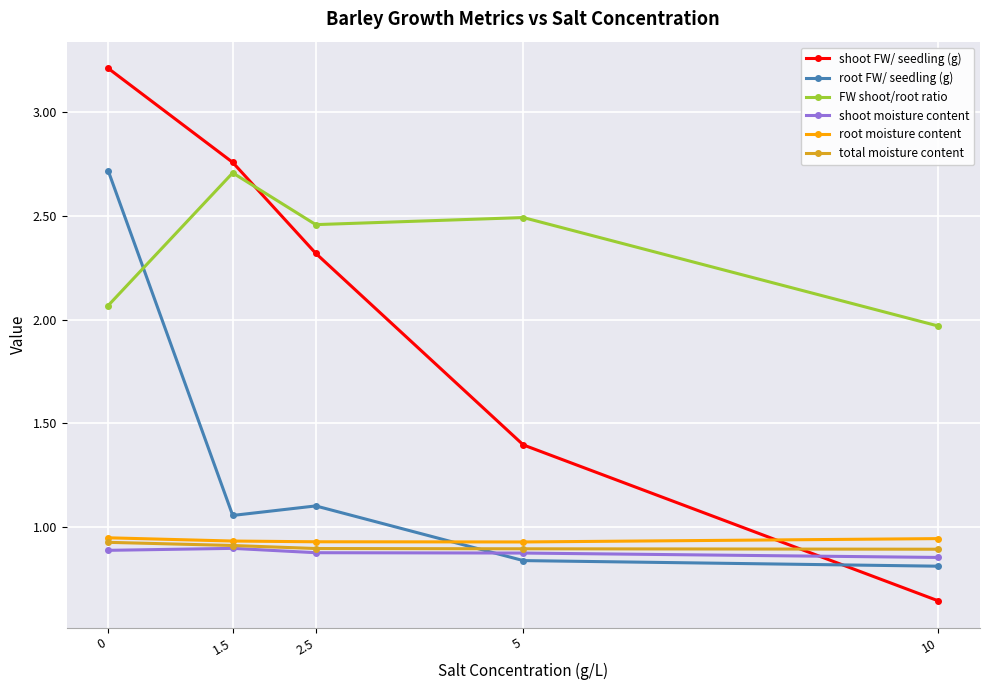

Which series has the largest total across all categories?

FW shoot/root ratio